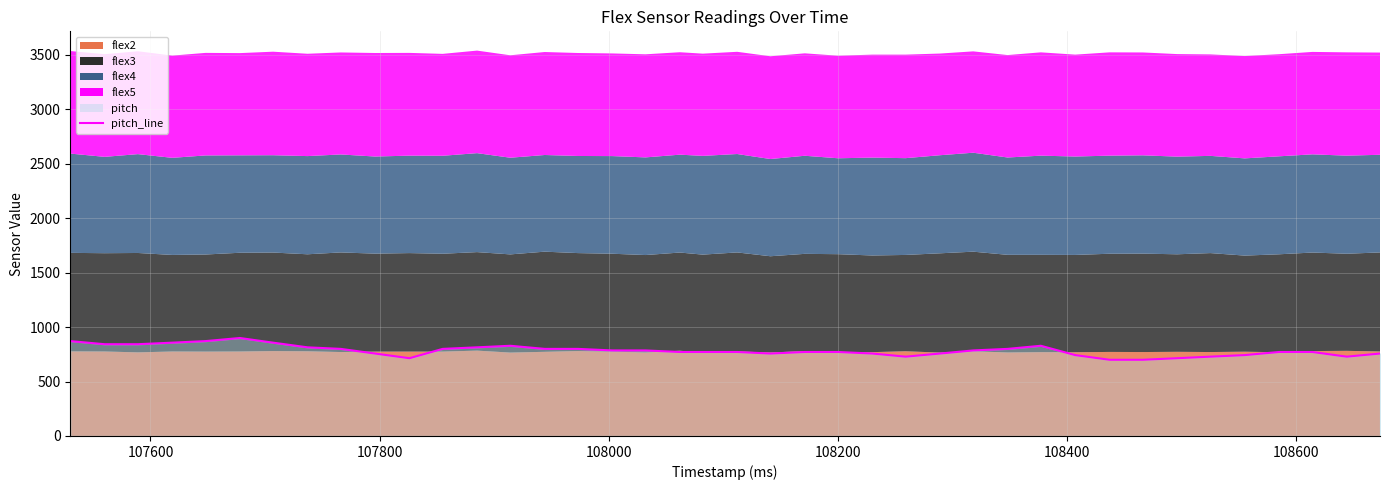

True or false: the data shows 378.1 at 24.

False